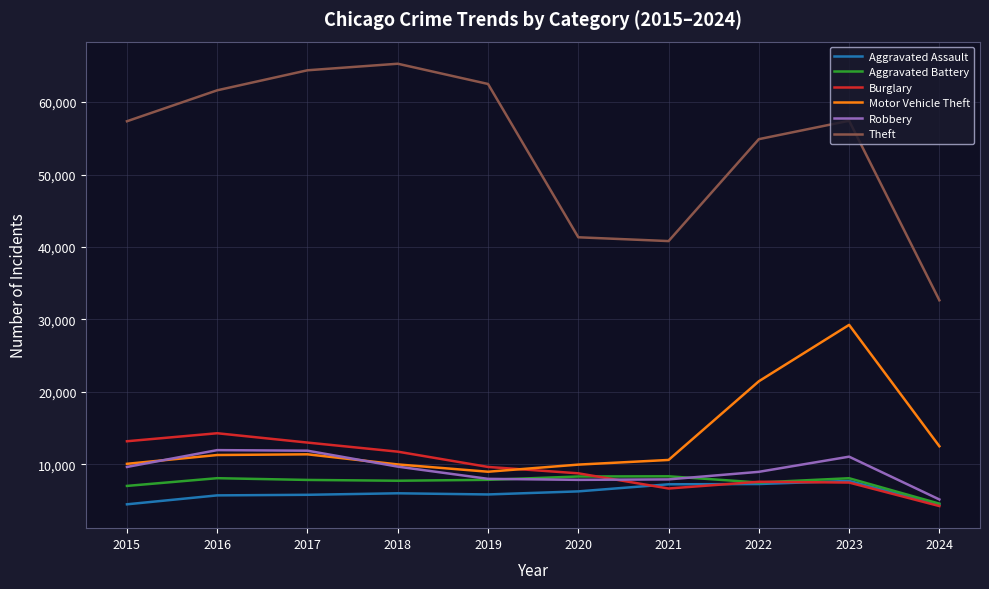

At which category is the sum across all series the highest?

2023